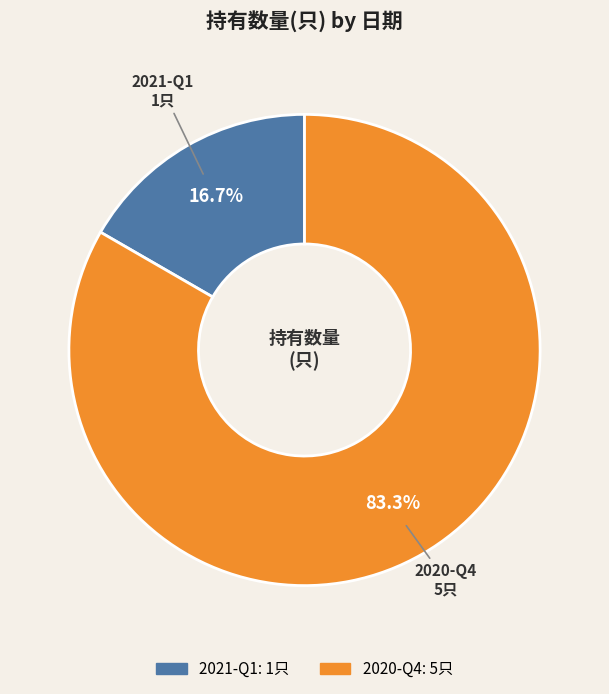

What percentage is the 2021-Q1 slice, to the nearest percent?

17%